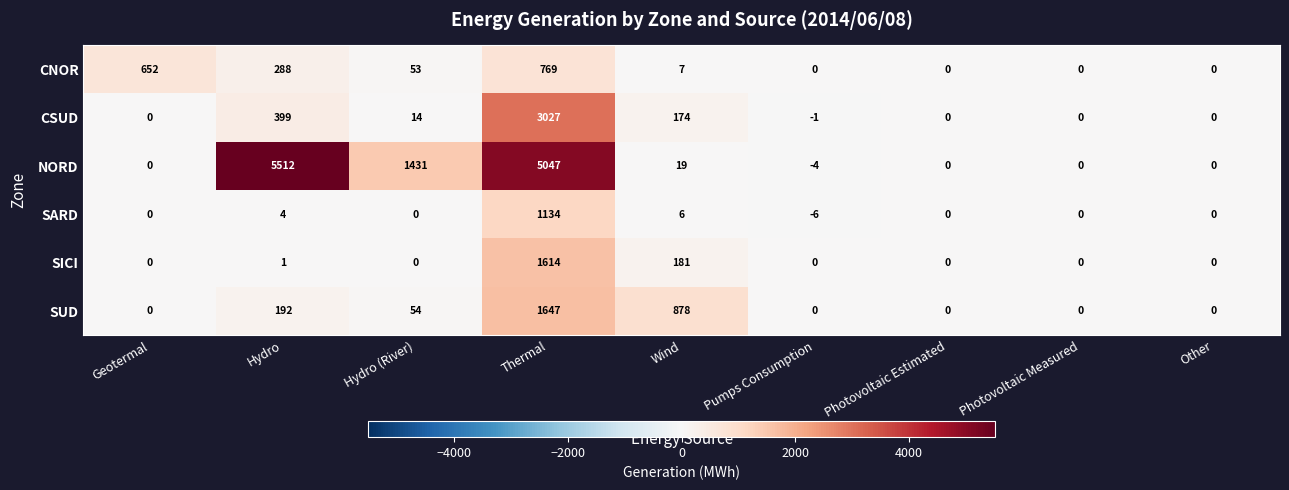

What is the difference between the highest and lowest values at Hydro?

5511